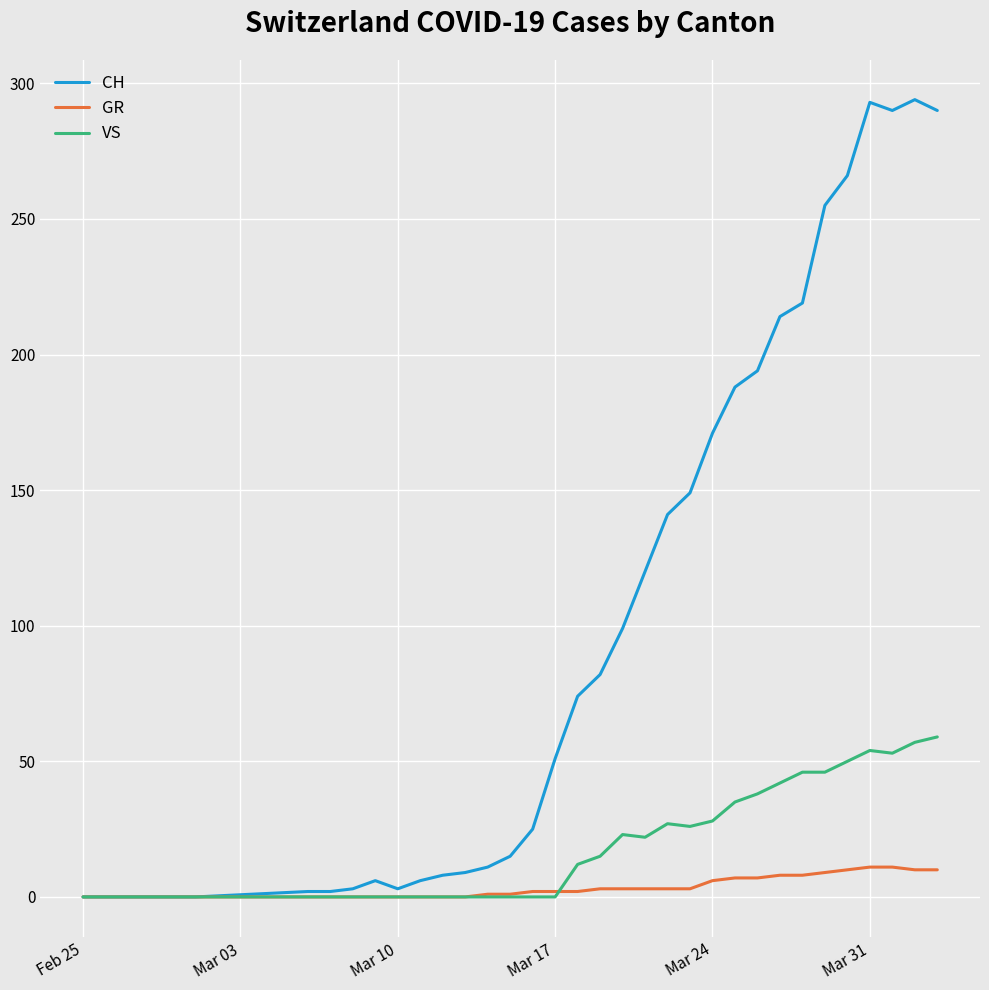

Which series has the widest spread of values?

CH